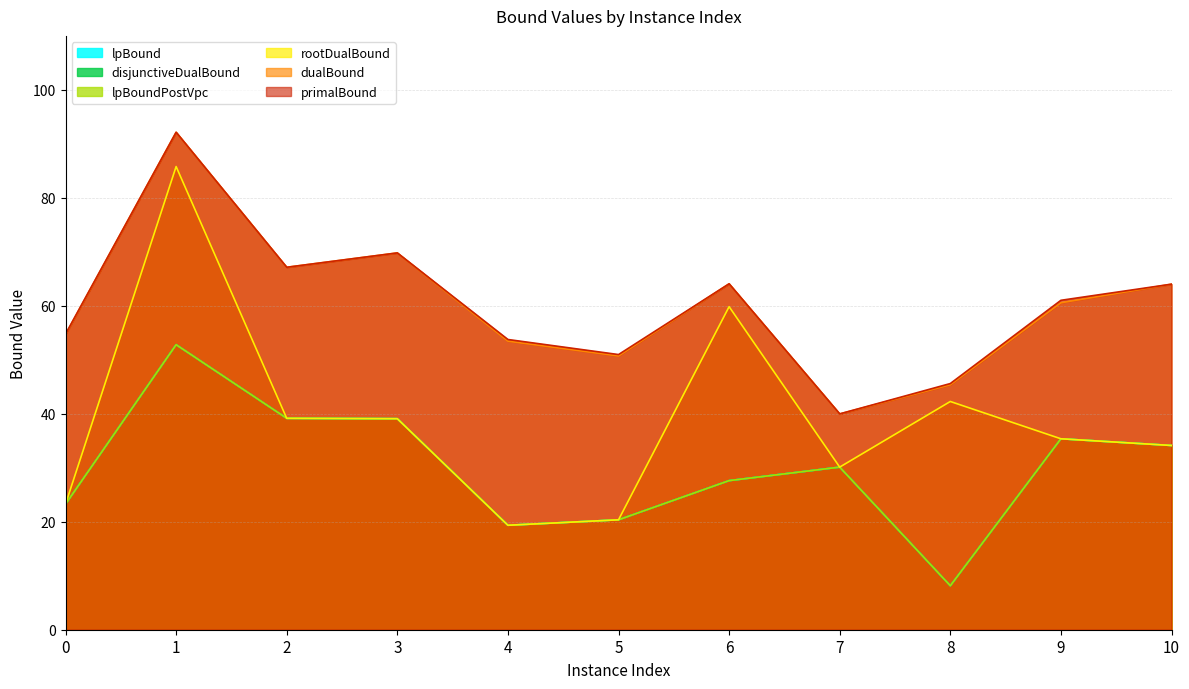

At which label does rootDualBound reach its peak?

1